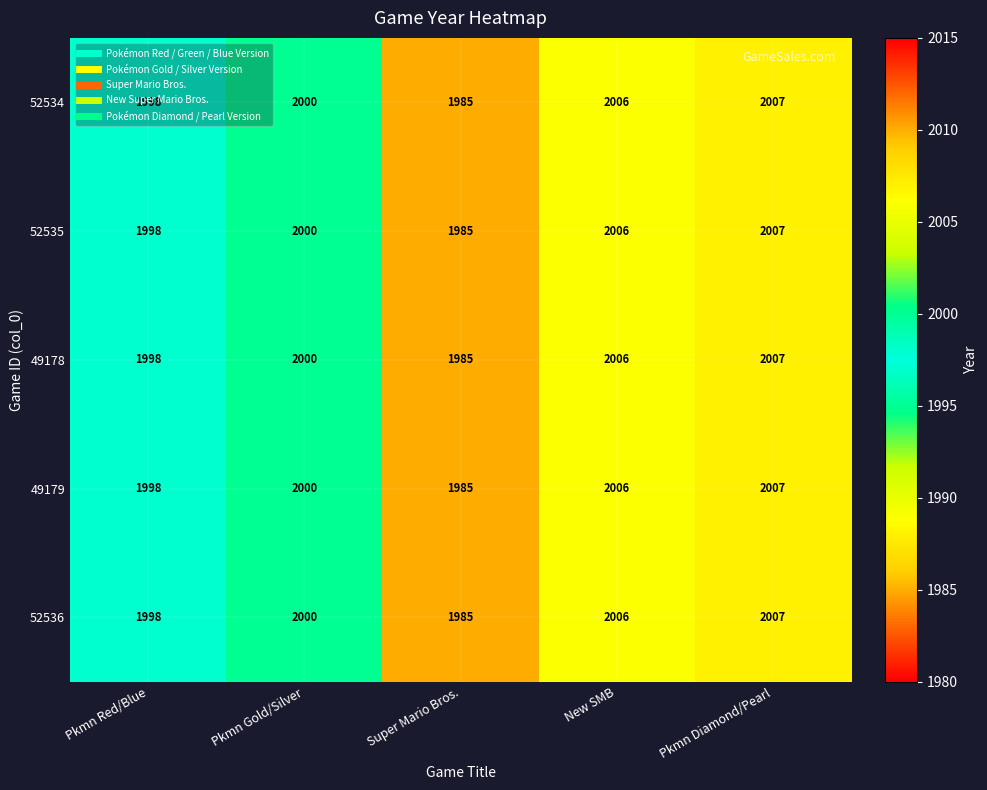

Is it true that 49179 equals 831 at Pkmn Gold/Silver?

False